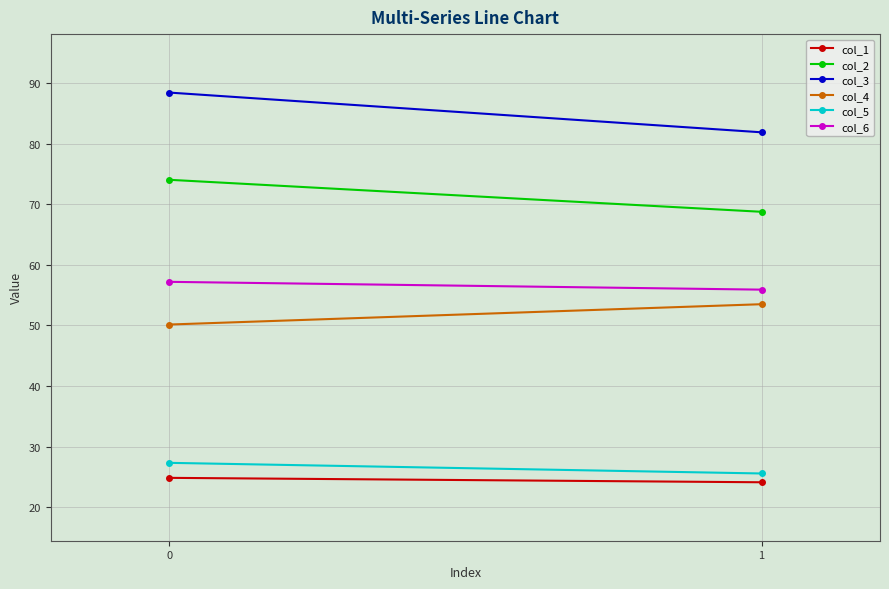

True or false: col_5 has a value of 25.6 at 1.

True